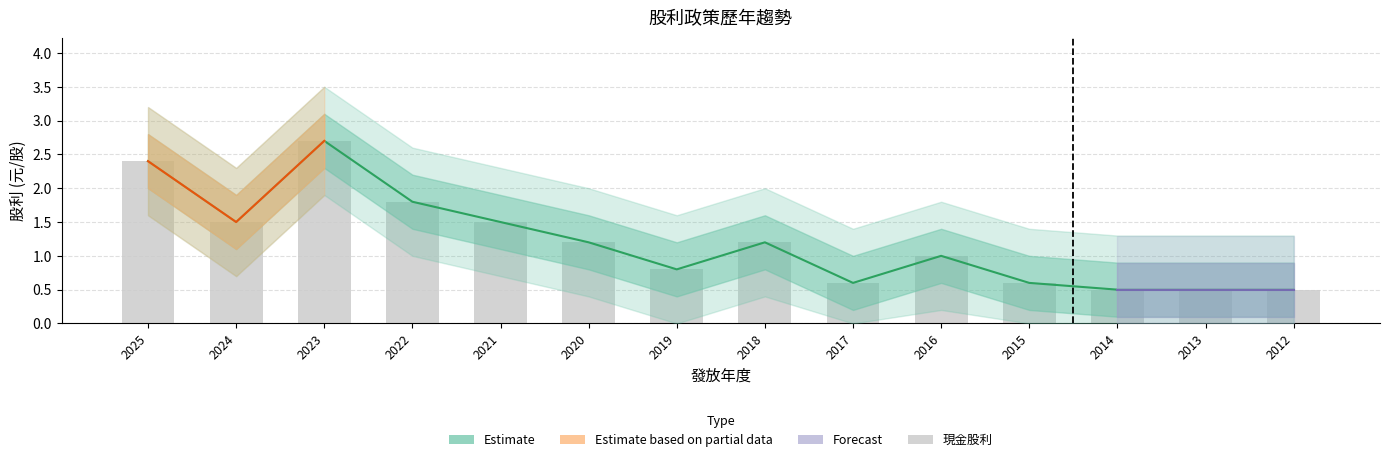

Is the value of 股利合計 at 2019 greater than the value of 現金股利合計 at 2021?

No